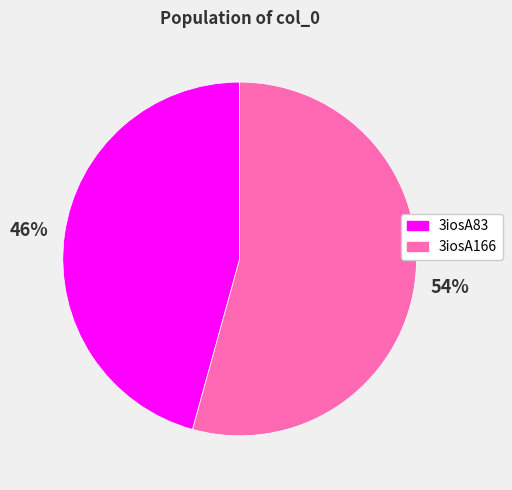

Which has a higher value, 3iosA166 or 3iosA83?

3iosA166